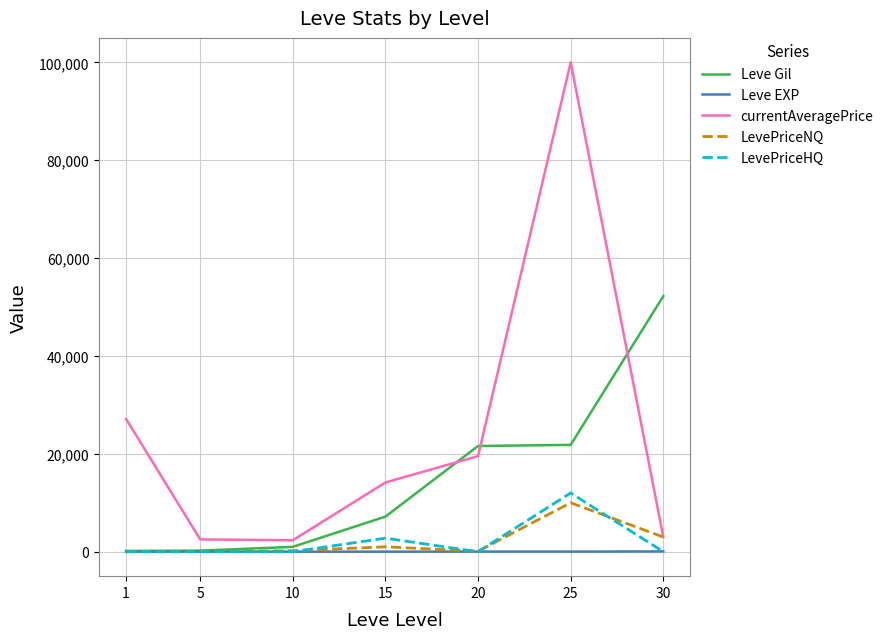

How many lines are shown in the chart?

5